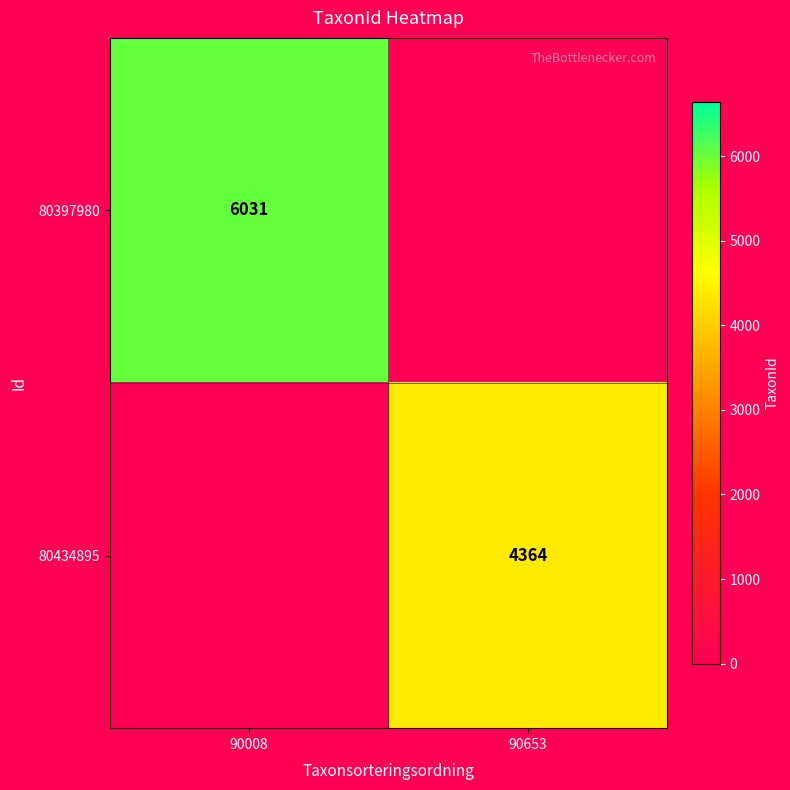

Is the value of 80397980 at 90653 greater than the value of 80434895 at 90653?

No